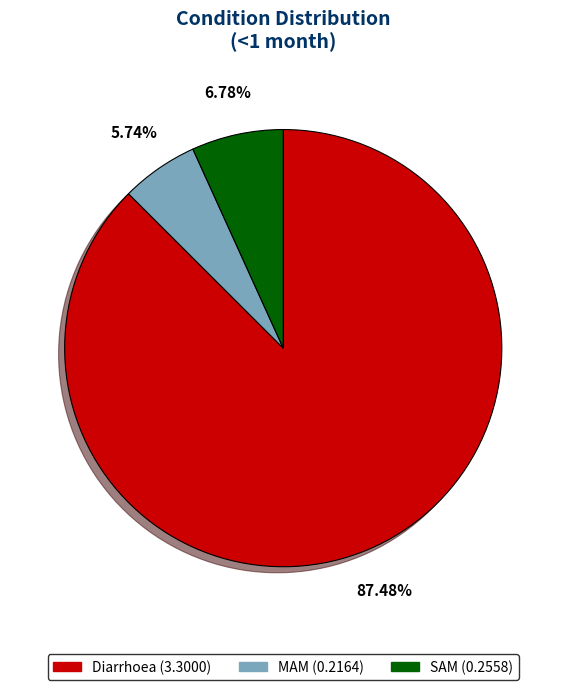

To the nearest percent, what is the average slice percentage?

33%